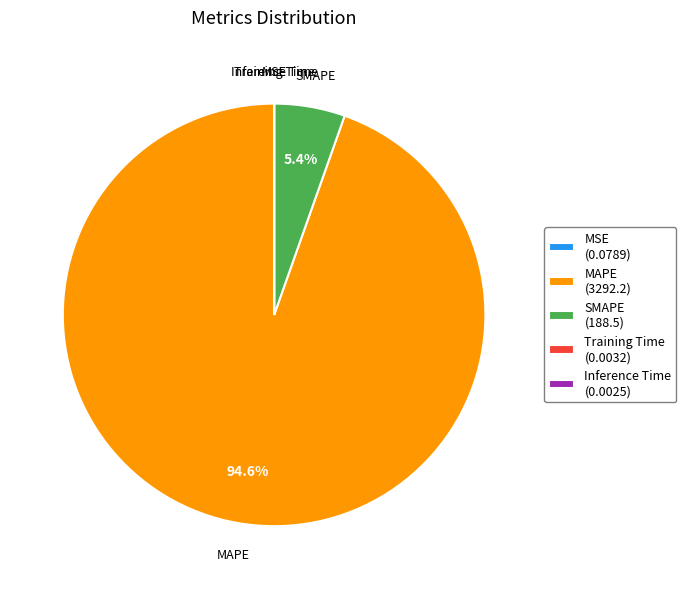

To the nearest percent, what is the average slice percentage?

20%